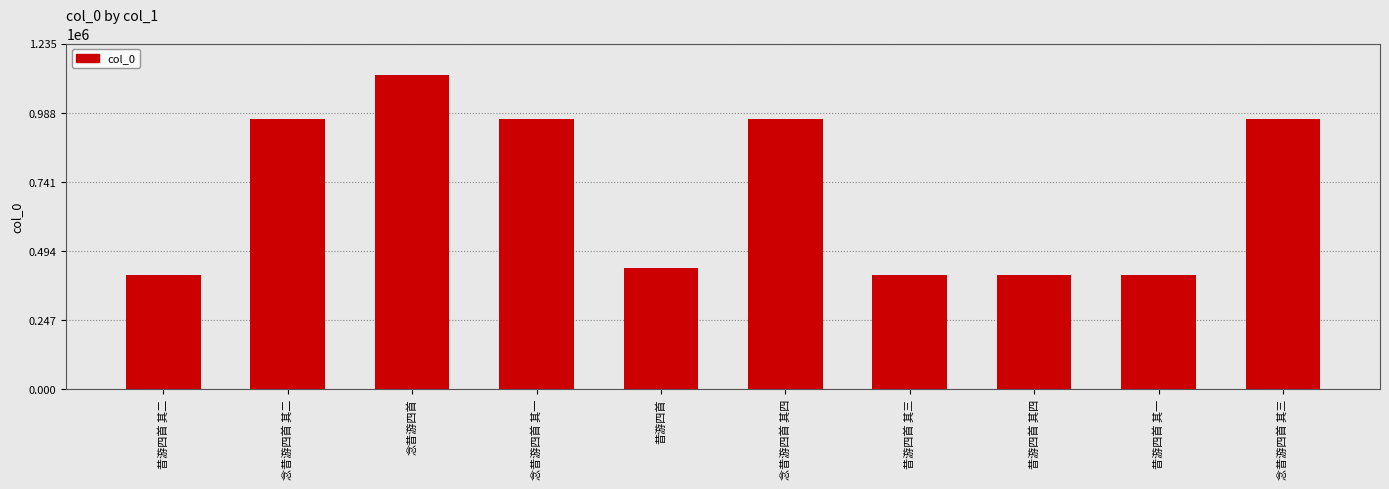

The chart shows a value of 716327 at 昔游四首. True or false?

False